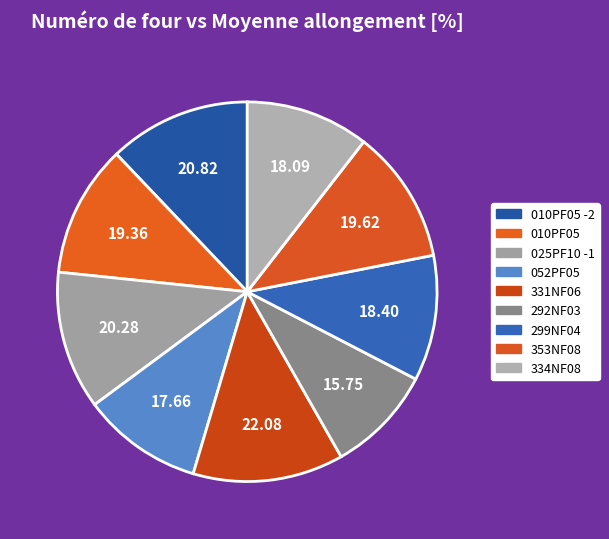

How many segments does this pie chart have?

9